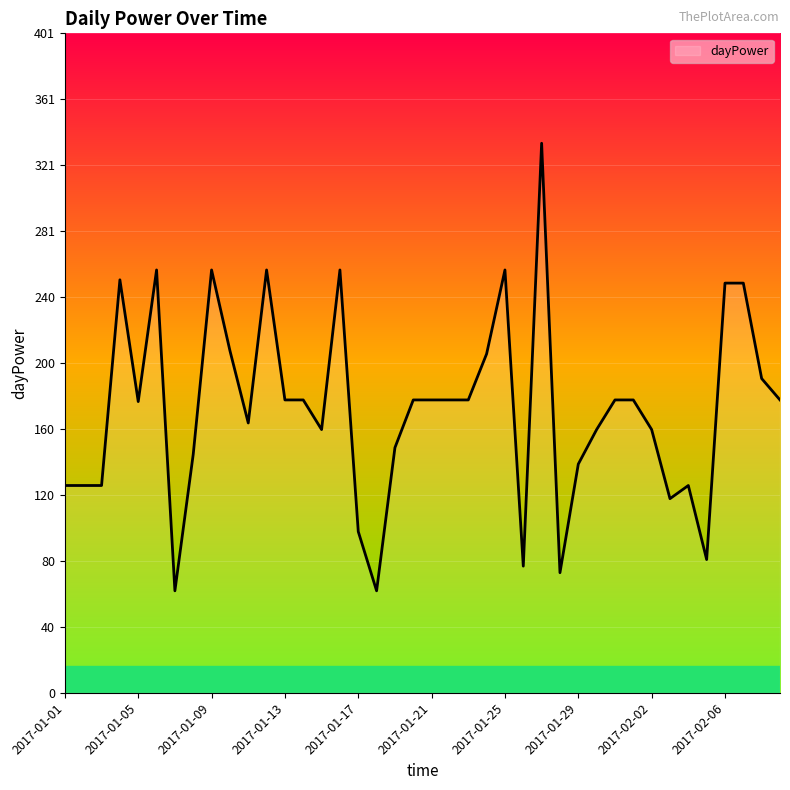

What is the greatest value displayed?

334